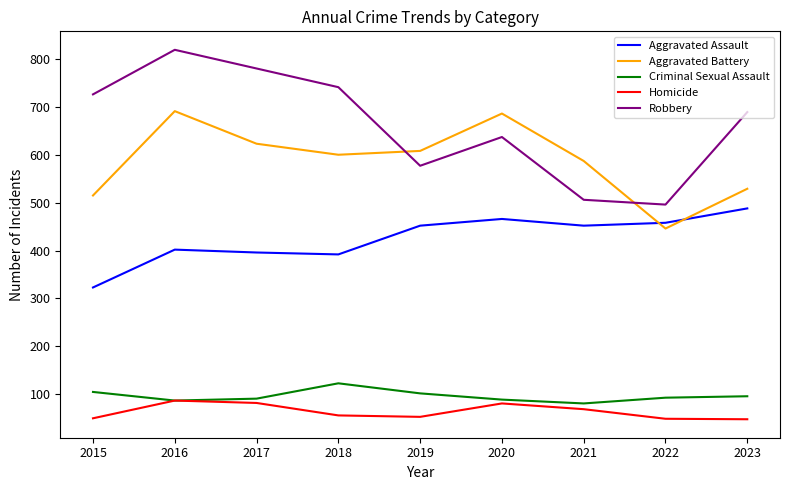

List the series in order of their peak value, lowest first.

Homicide, Criminal Sexual Assault, Aggravated Assault, Aggravated Battery, Robbery